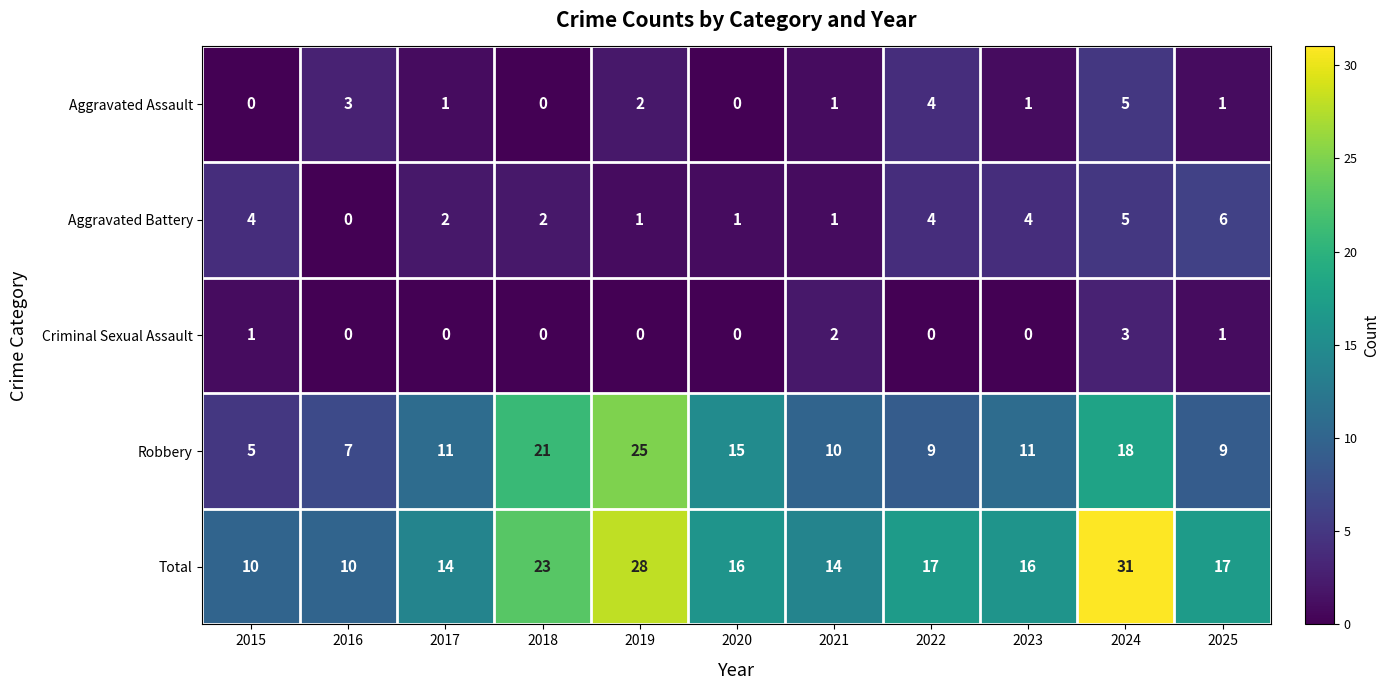

What is the total value across all series at 2015?

20